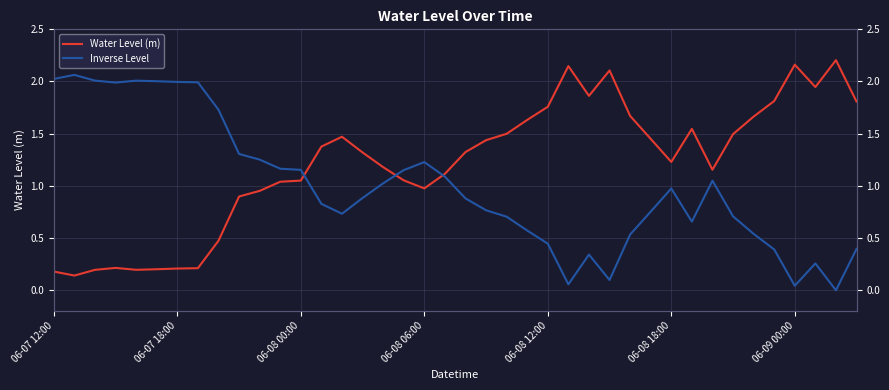

Between which two adjacent categories do Inverse Level and Water Level (m) first intersect?

12 and 13